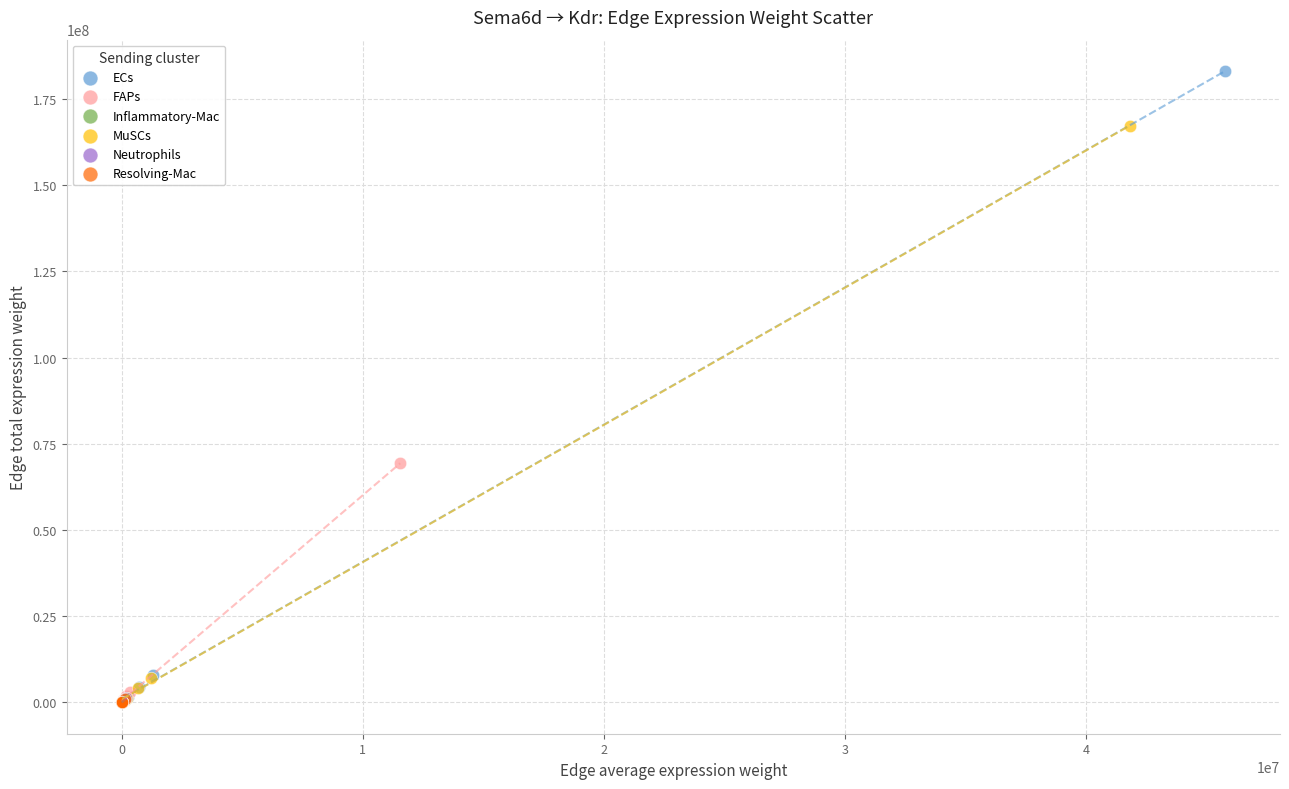

What are all the series names shown in the legend?

ECs, FAPs, Inflammatory-Mac, MuSCs, Neutrophils, Resolving-Mac